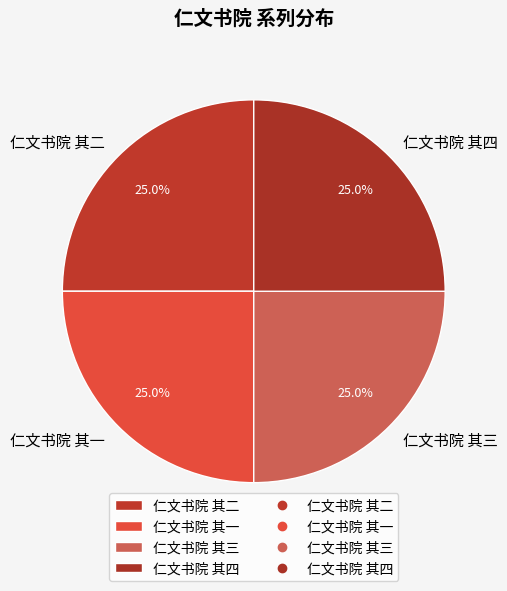

Does any single category account for the majority?

No